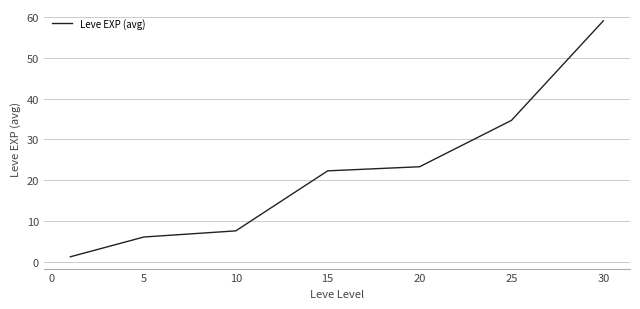

How many lines are shown in the chart?

1